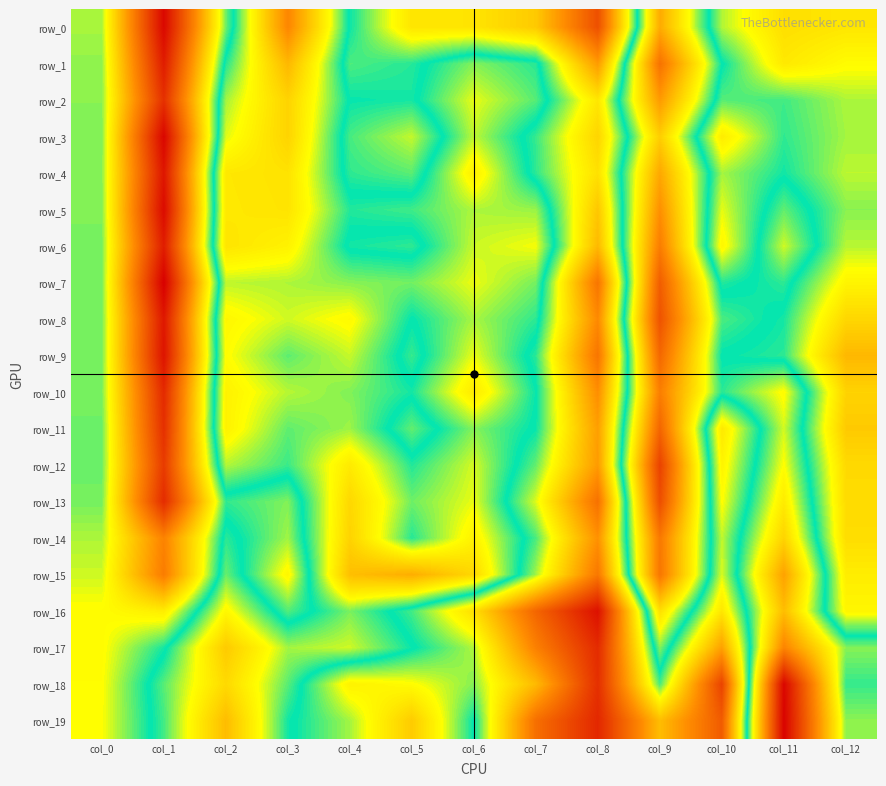

Reading left to right, transcribe all the data shown in this chart.

row_0: -7.7	-50.4	-6.0	23.1	-2.8	-14.0	-14.1	-18.1	-37.8	17.6	-8.0	-15.0	-13.8
row_1: -7.0	-46.8	-1.4	15.8	-4.9	-3.6	1.6	-1.3	-25.0	26.7	-2.3	-13.5	-10.8
row_2: -6.8	-43.4	2.6	11.7	-2.7	-3.1	4.7	0.2	-13.9	20.1	-5.2	-4.5	-7.8
row_3: -6.6	-50.8	4.4	11.6	-4.7	-8.6	3.4	-4.2	-16.5	12.5	-13.1	-4.0	-7.6
row_4: -6.7	-48.1	8.7	9.4	-3.9	-5.3	7.6	-3.9	-14.8	18.1	-7.6	-3.0	-8.3
row_5: -6.5	-50.0	8.5	9.2	-1.4	-0.5	2.9	2.3	-18.6	21.7	-9.7	0.5	-6.7
row_6: -6.2	-46.7	9.1	7.2	-3.1	-3.9	3.7	5.2	-20.6	24.8	-11.6	3.9	-8.1
row_7: -6.1	-51.9	3.4	2.9	1.7	1.0	4.9	1.1	-31.3	30.5	-3.5	-1.1	-11.8
row_8: -6.1	-47.8	6.5	3.9	6.1	-2.5	2.7	-1.1	-27.7	32.3	-0.2	-3.2	-16.2
row_9: -6.1	-48.4	5.7	0.4	3.6	-4.2	4.8	-3.8	-31.3	28.6	-2.6	-3.8	-20.7
row_10: -6.3	-44.5	7.2	3.1	1.5	-1.9	8.3	-2.3	-27.0	24.5	-1.3	5.9	-16.8
row_11: -5.8	-43.4	7.3	0.4	2.4	-5.5	1.6	-2.8	-24.5	29.0	-13.6	4.1	-18.1
row_12: -5.8	-41.4	3.1	-0.7	8.3	-1.5	4.1	-5.6	-25.0	35.3	-12.0	5.6	-15.8
row_13: -6.1	-44.2	-4.0	-6.5	11.1	0.9	4.8	-9.3	-32.0	33.1	-10.7	8.3	-15.4
row_14: -7.8	-28.8	-1.2	-7.5	11.8	-1.4	7.2	-4.8	-26.5	25.6	-8.5	11.7	-15.2
row_15: -8.9	-29.9	0.8	-11.6	14.7	17.2	11.1	-7.6	-30.8	26.0	-9.4	19.0	-12.9
row_16: -10.7	-13.0	6.4	-5.0	1.3	-4.6	-14.9	-33.9	-48.9	9.9	-13.9	15.0	-11.6
row_17: -10.9	-3.1	13.0	2.5	3.9	-2.2	-8.0	-29.2	-44.3	1.6	-24.1	23.5	1.7
row_18: -10.6	0.2	10.8	0.2	-12.2	-10.7	-6.6	-20.4	-43.5	-4.7	-40.0	45.8	-0.9
row_19: -10.5	-0.4	15.1	-2.0	-7.6	-17.9	-2.5	-32.3	-44.8	-19.9	-35.8	46.3	1.9